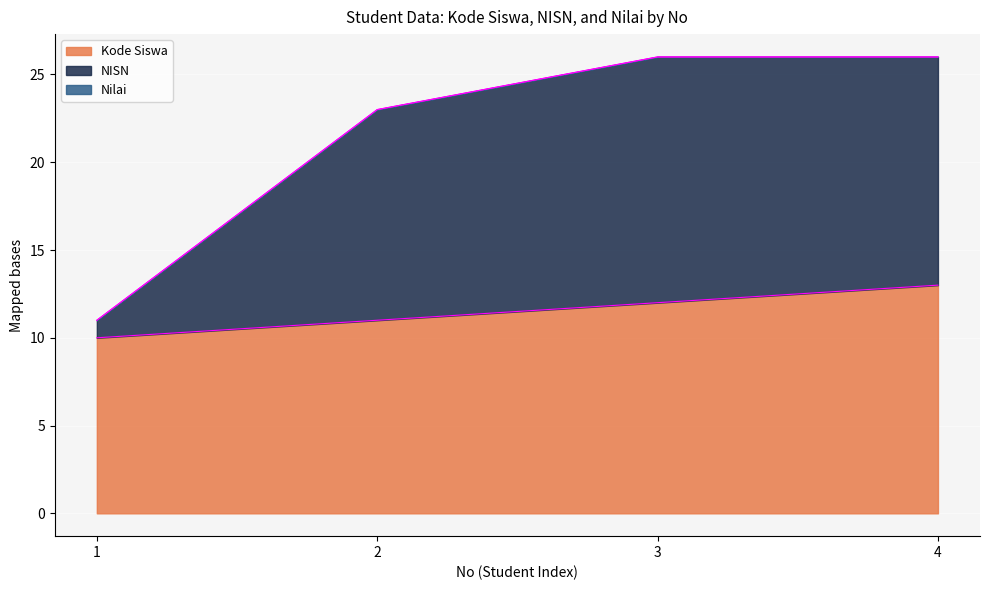

At 2, list the series in order from largest to smallest.

NISN, Kode Siswa